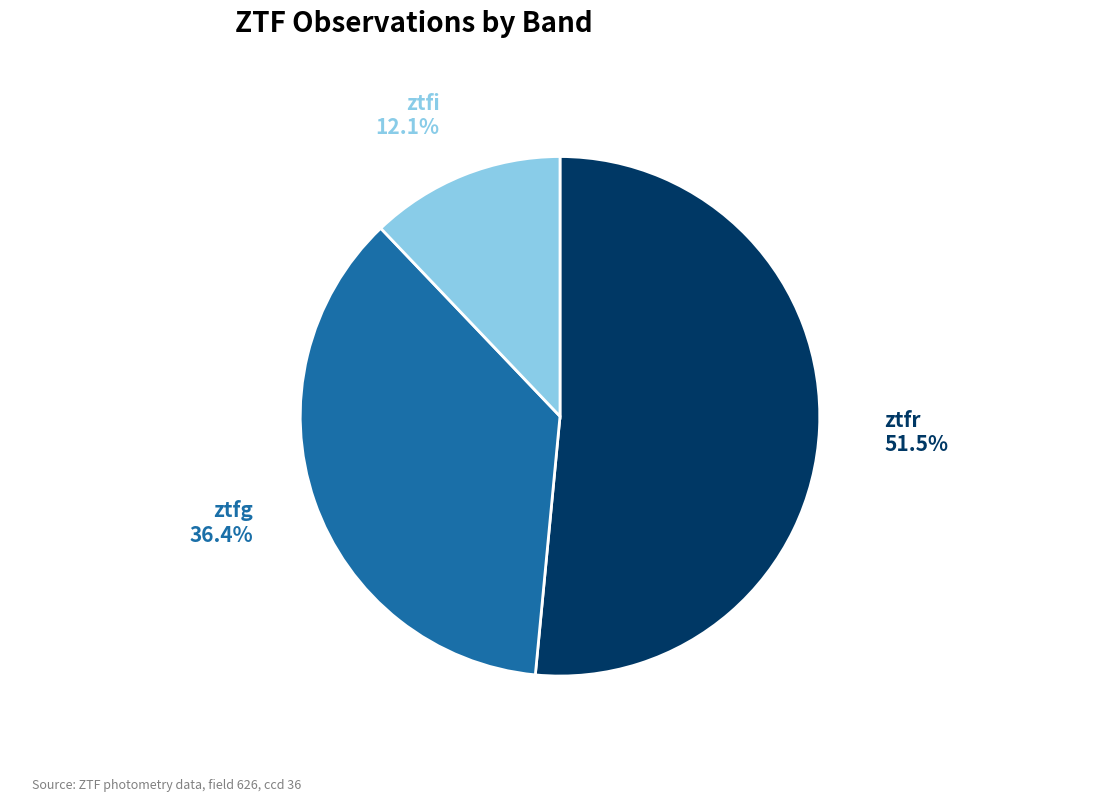

Does any single category account for the majority?

Yes